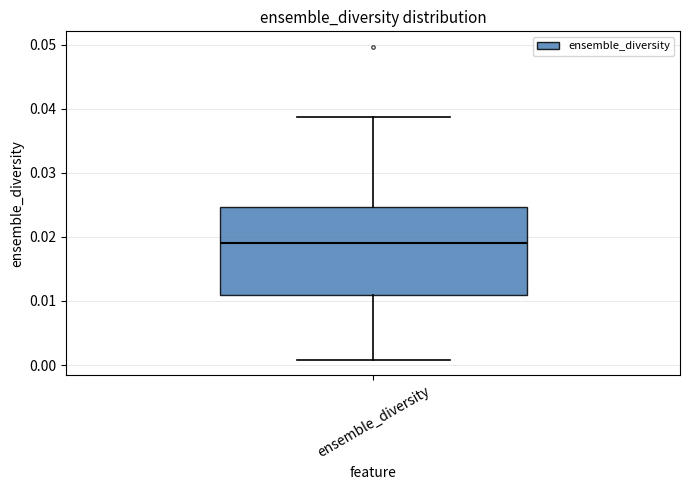

Read this box plot against the y-axis: the position of the median line, the range covered by the box, and the ends of both whiskers. The values are not printed on the chart, so give them approximately, as read against the axis.

median 0.019, box 0.011 to 0.025, whiskers 0.001 to 0.039